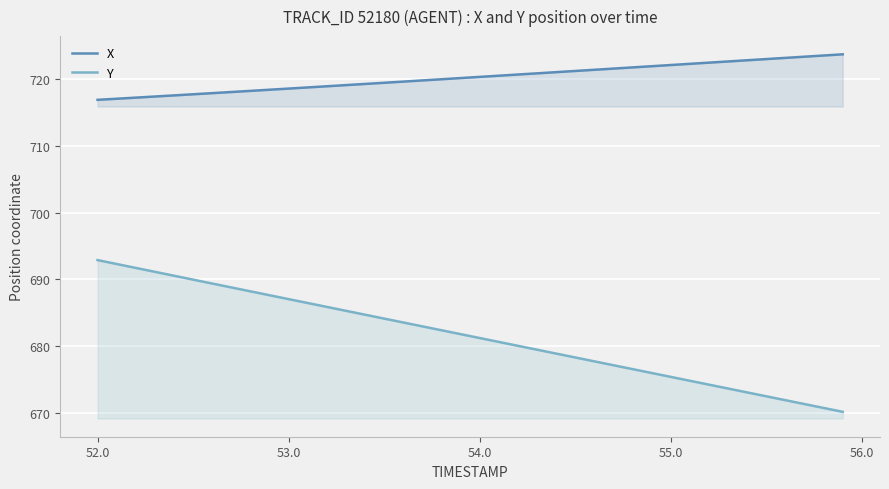

How many lines are shown in the chart?

2